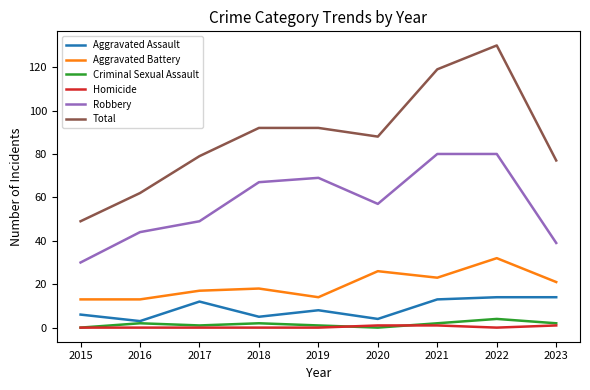

Is it true that Total equals 66 at 2015?

False